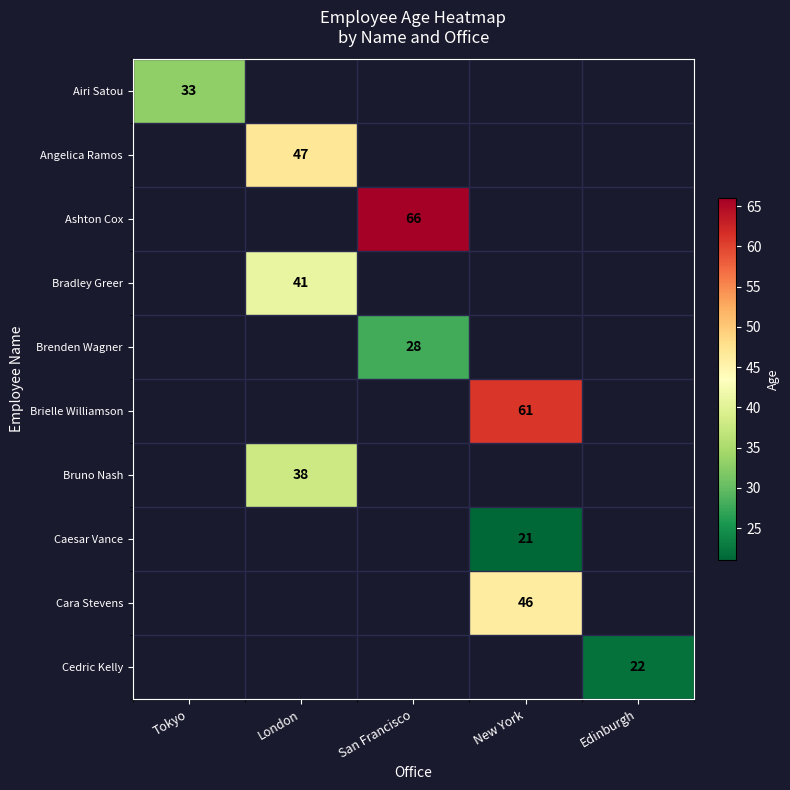

The value of Brenden Wagner at San Francisco is 28. True or false?

True